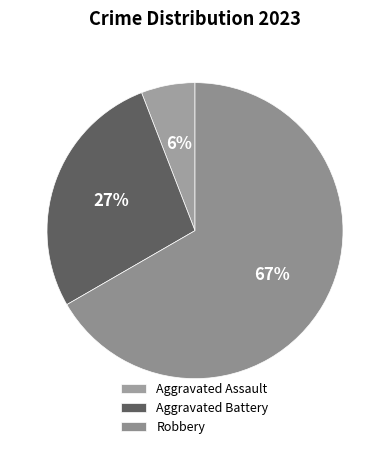

How many slices are in this pie chart?

3